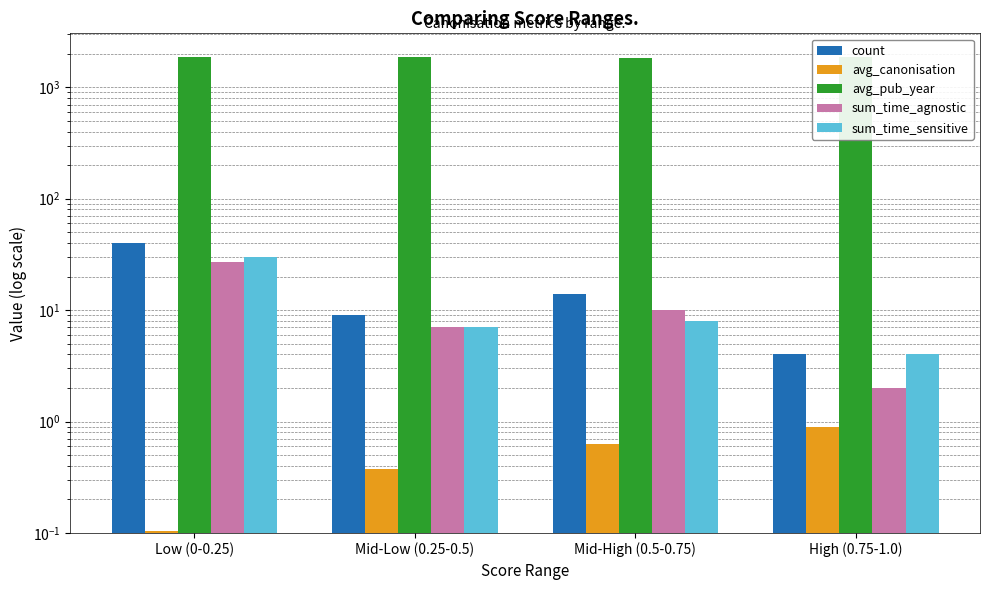

What is the difference between the avg_pub_year values at Mid-High (0.5-0.75) and Low (0-0.25)?

17.9